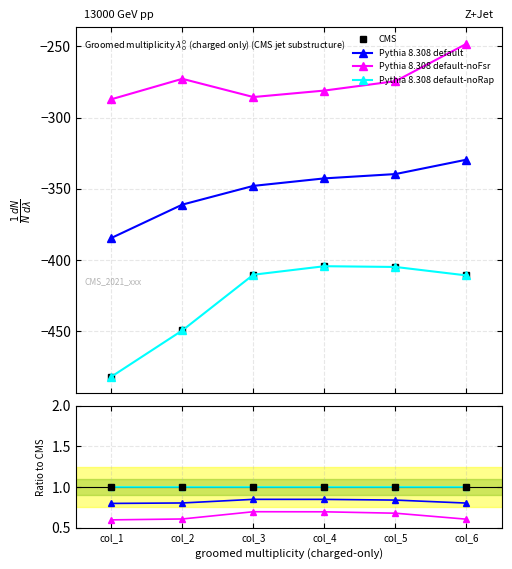

True or false: Pythia 8.308 default-noFsr has more than 1 interior local peaks.

False